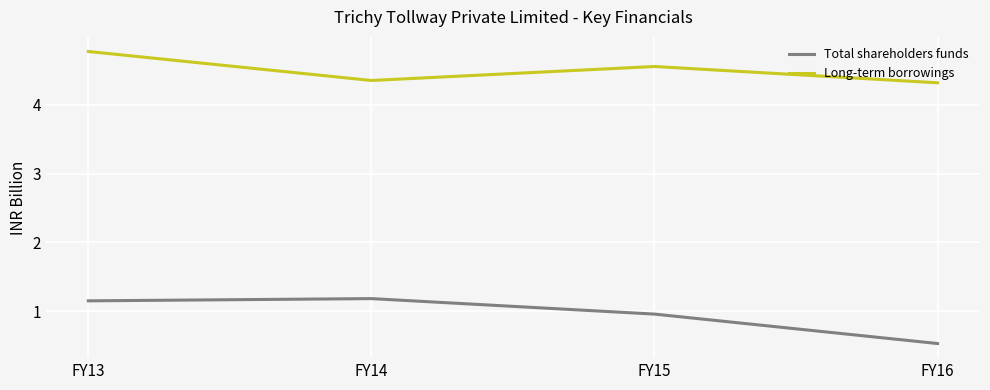

True or false: Total shareholders funds has a value of 2.1 at FY14.

False